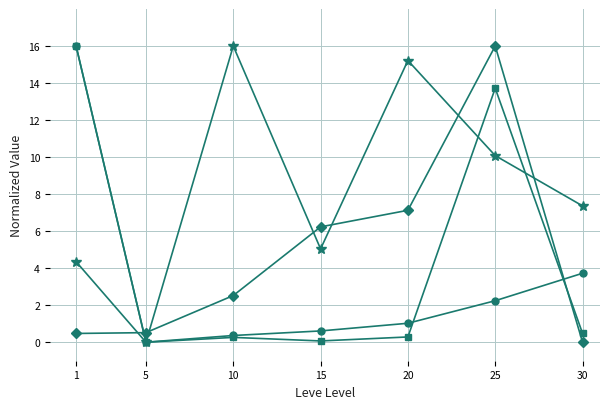

What is the difference between the highest and lowest values at 30?

7.4